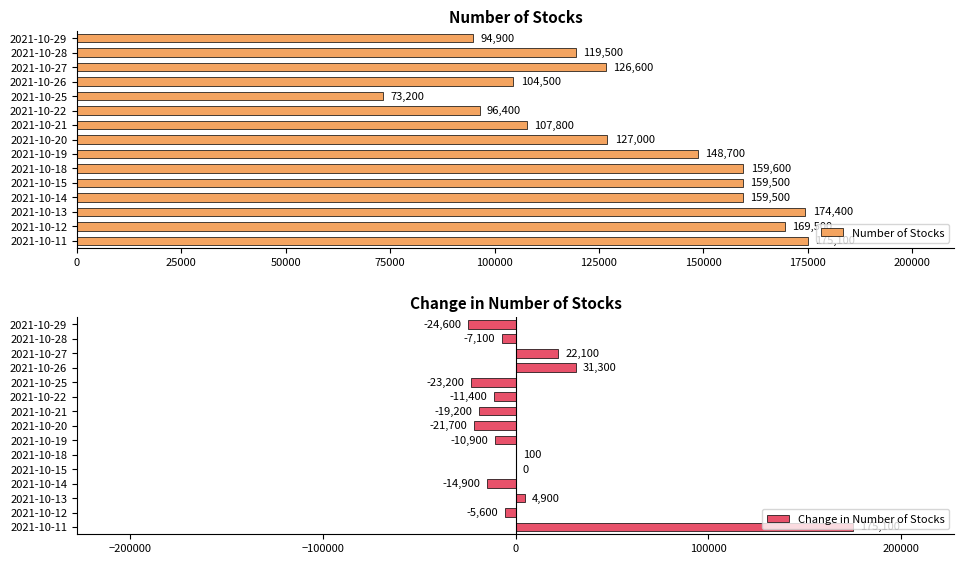

Where is Number of Stocks nearest to the value 124150?

2021-10-27